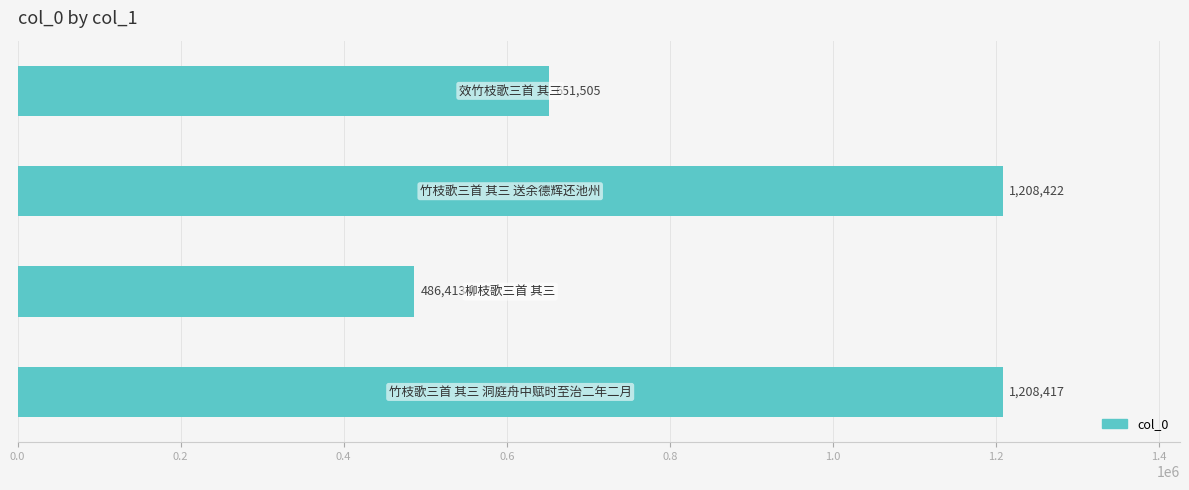

What is the average value?

888689